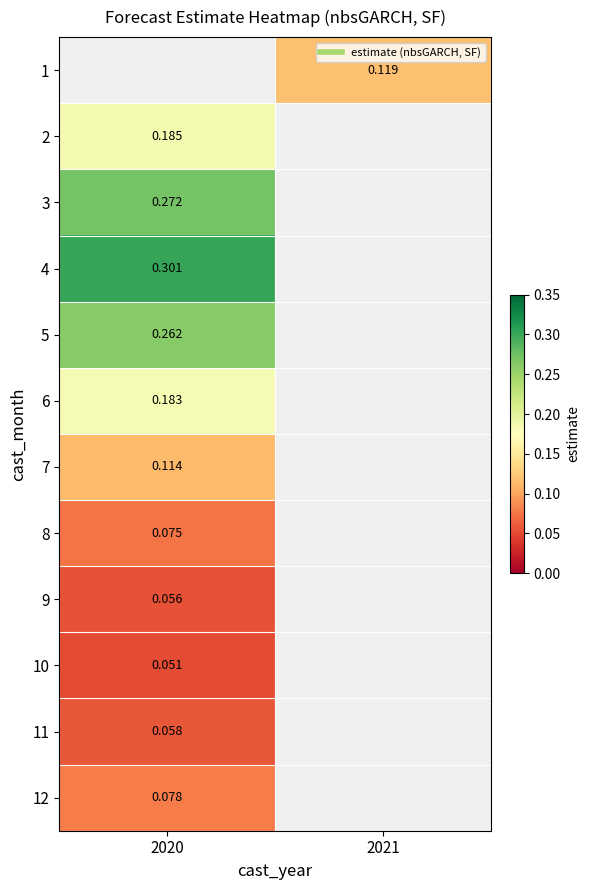

Which has a higher value, 2021 or 2020?

2020